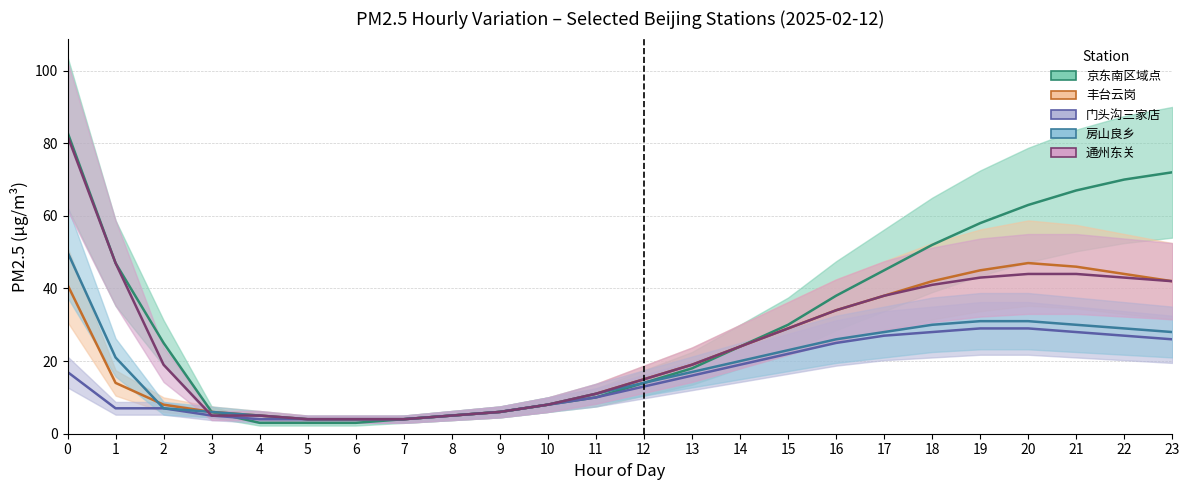

How many lines are shown in the chart?

5